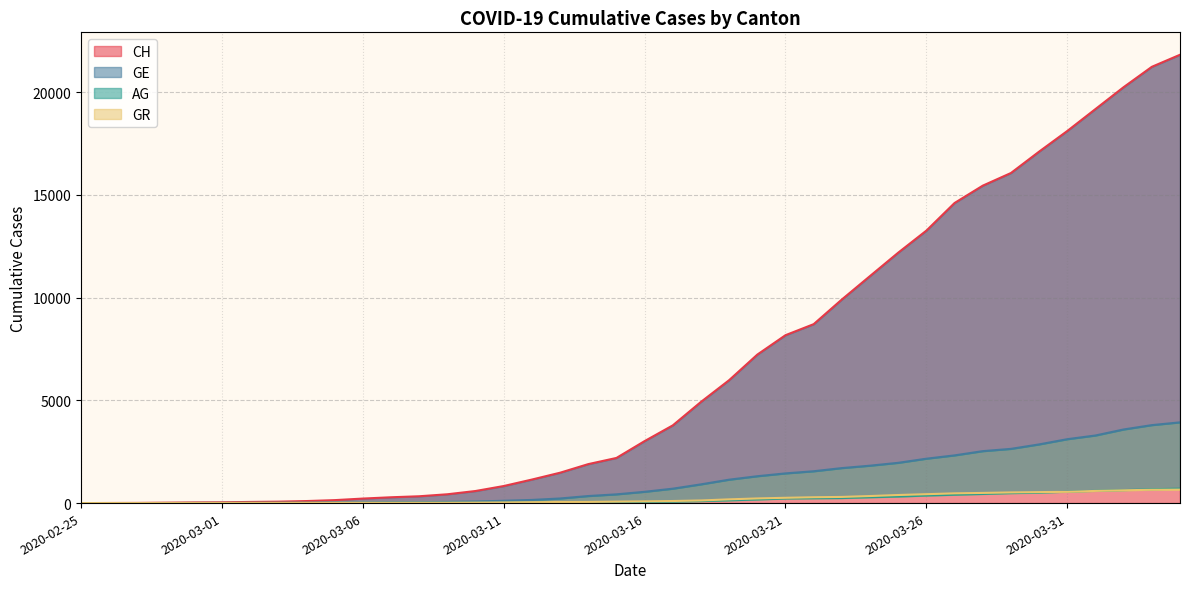

What are all the series names shown in the legend?

CH, GE, AG, GR